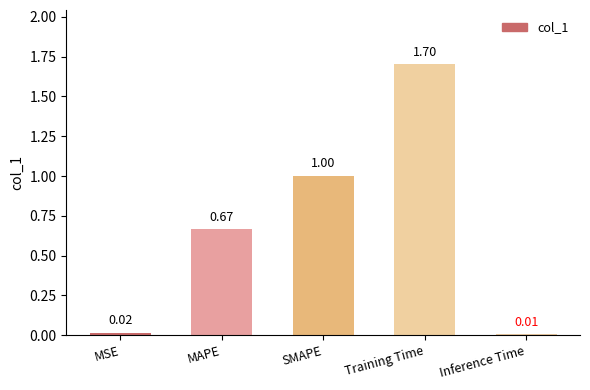

Which label corresponds to the smallest value in the chart?

Inference Time